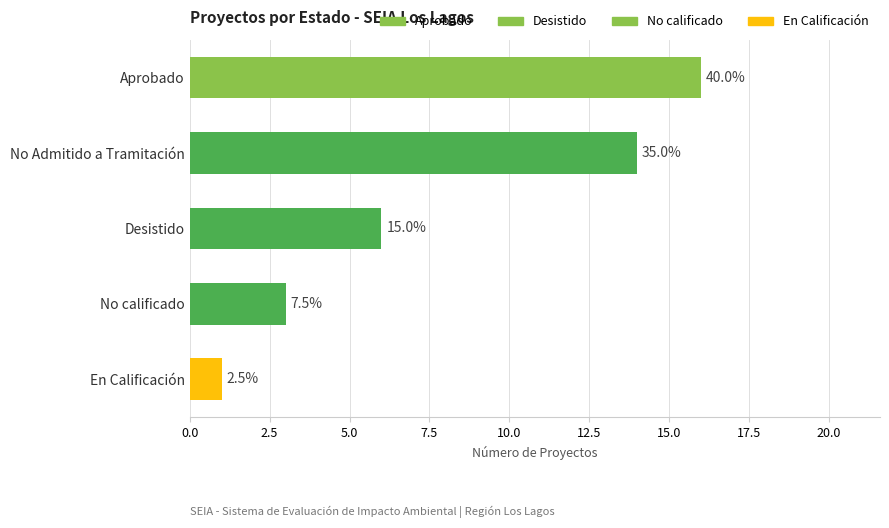

How many series are shown in this chart?

1